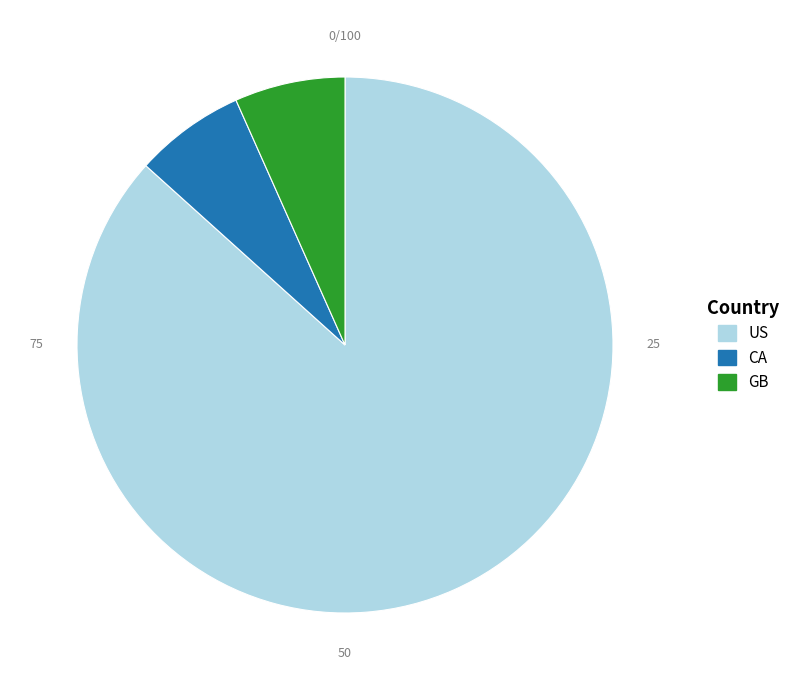

What is the largest slice in the pie chart?

US